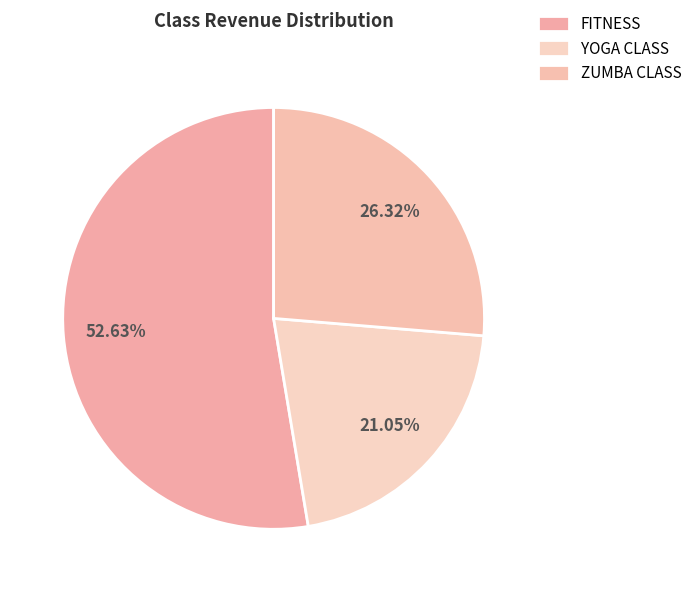

Count the number of slices in the pie.

3